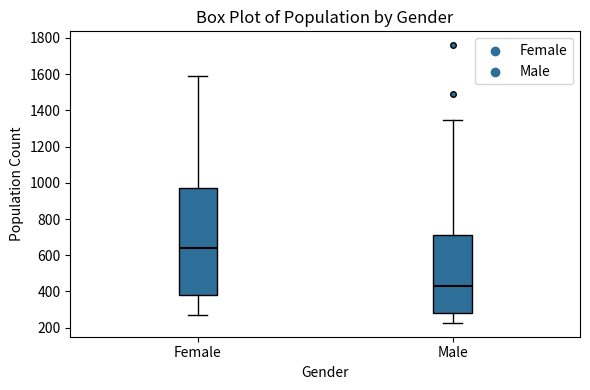

Which box has the highest median line?

Female